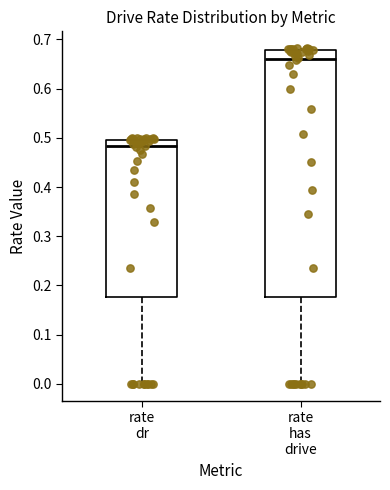

Which box's median line is the lowest?

rate dr